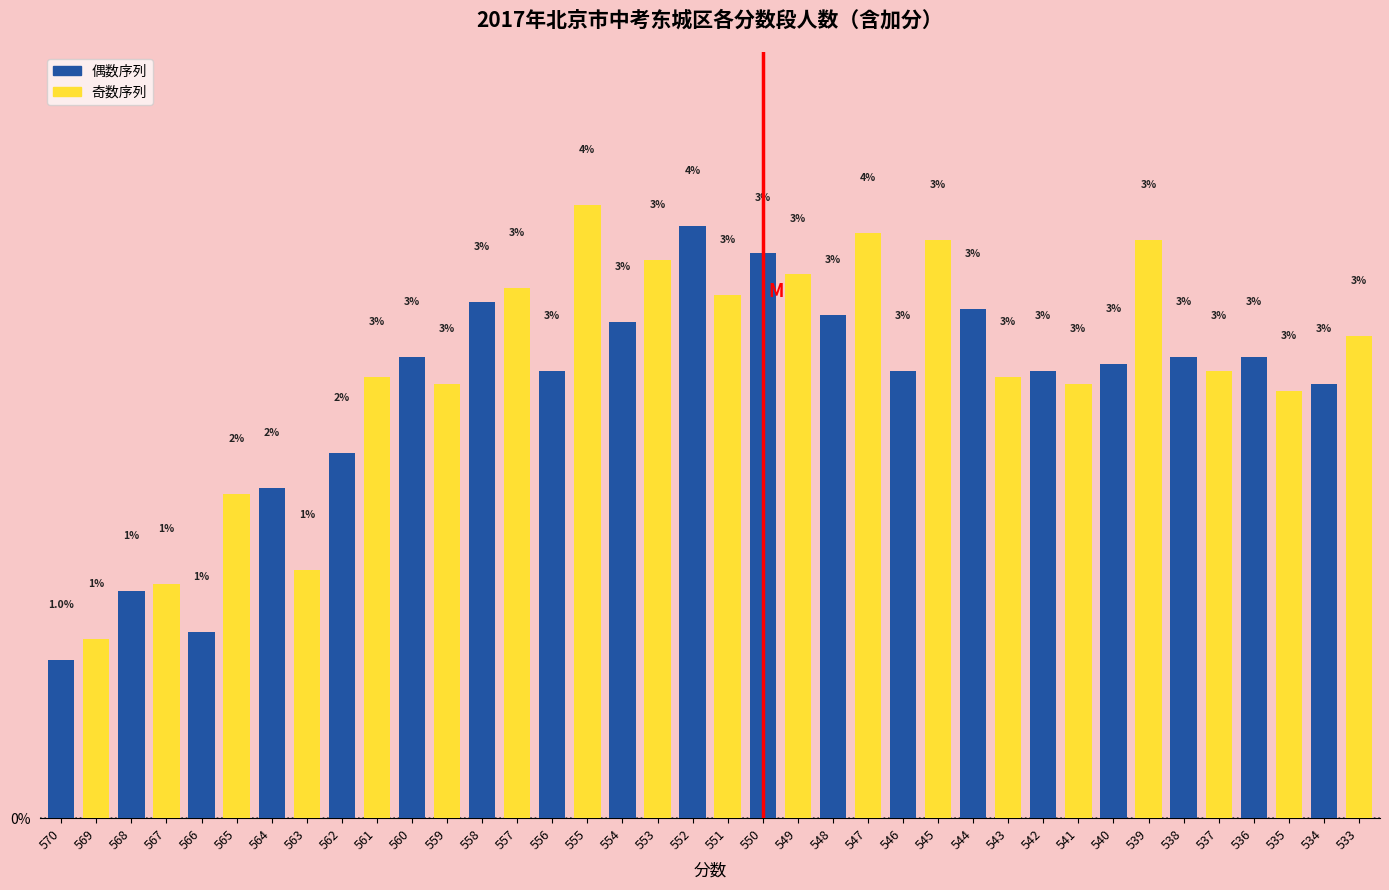

What is the smallest value displayed?

1.0